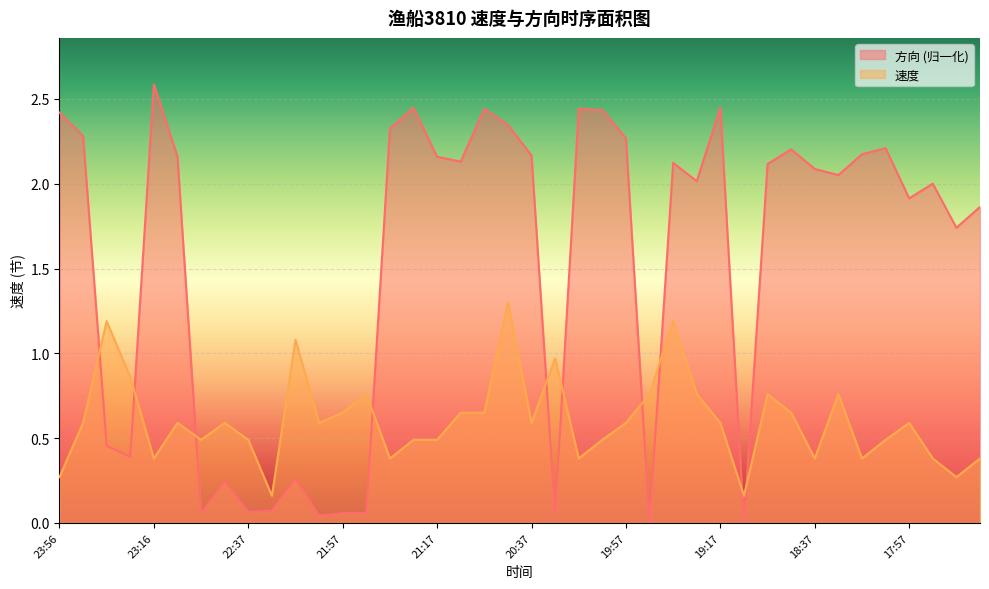

What are all the series names shown in the legend?

方向 (归一化), 速度